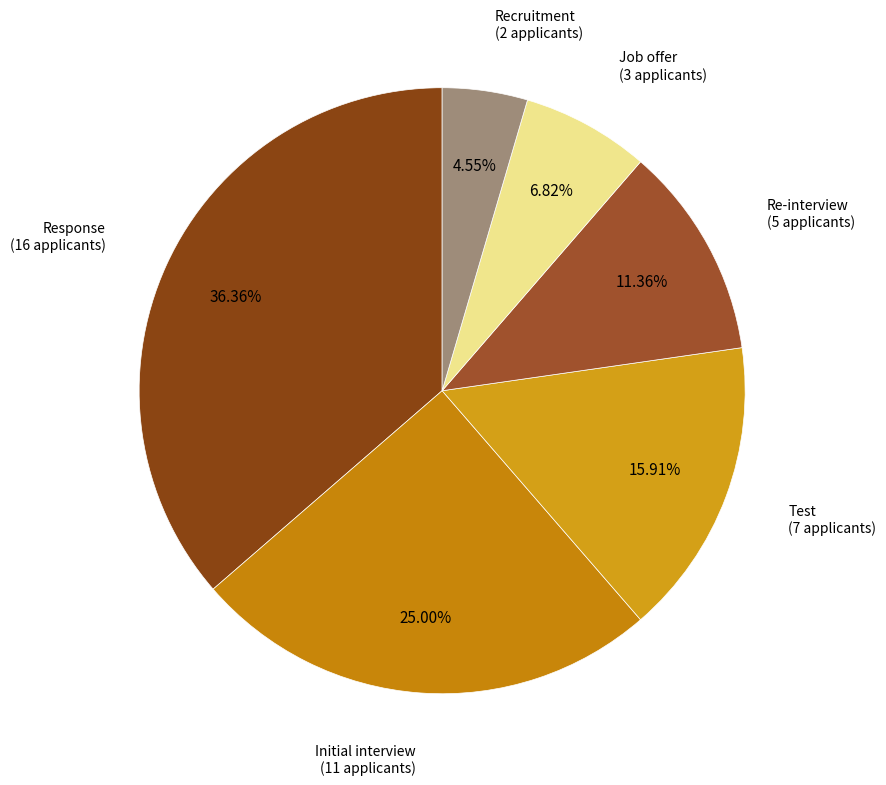

The Initial interview slice represents 36% of the pie. True or false?

False